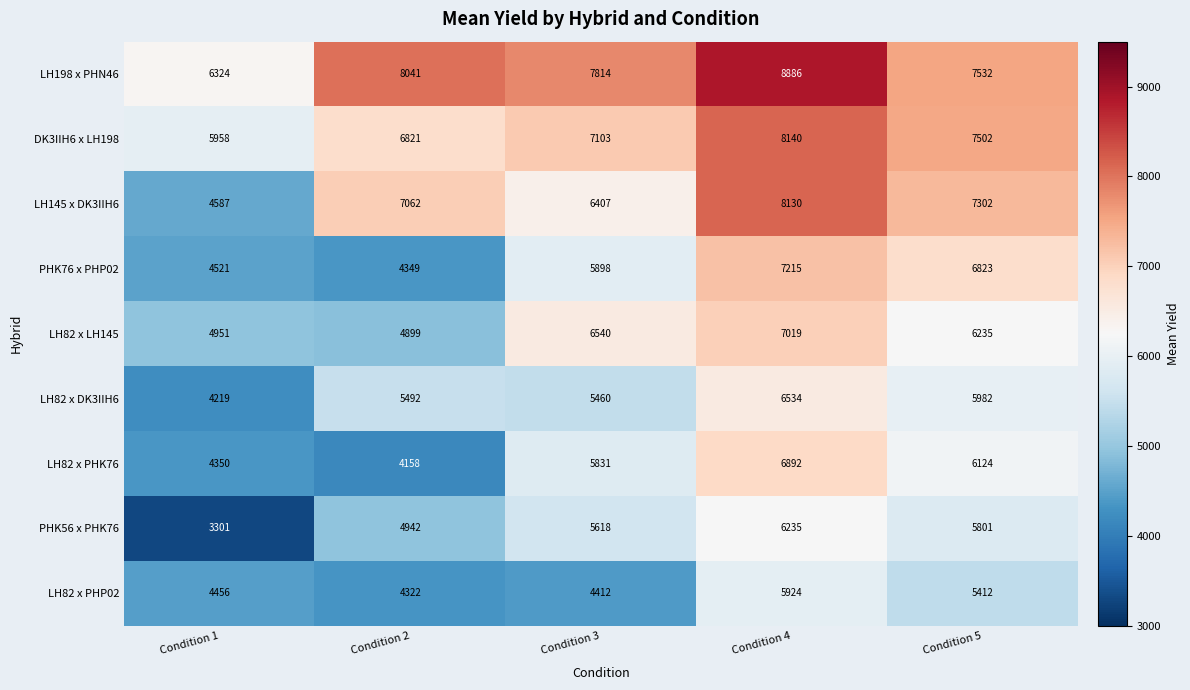

Is it true that LH82 x PHK76 equals 6124 at Condition 5?

True